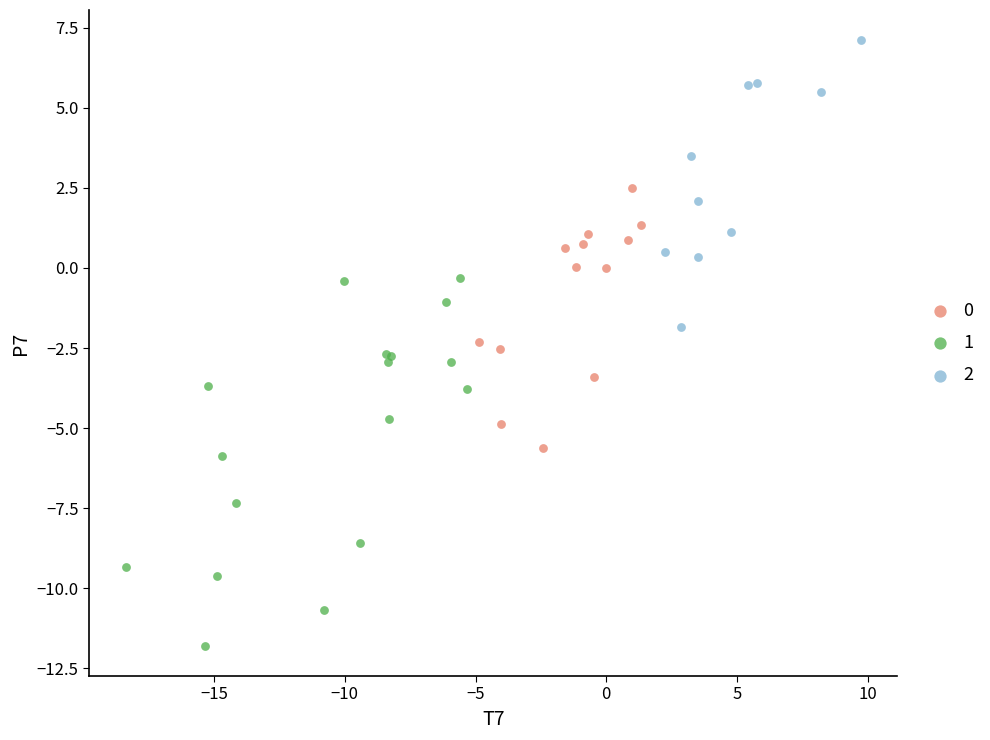

Which series has the largest Y range (max minus min)?

1